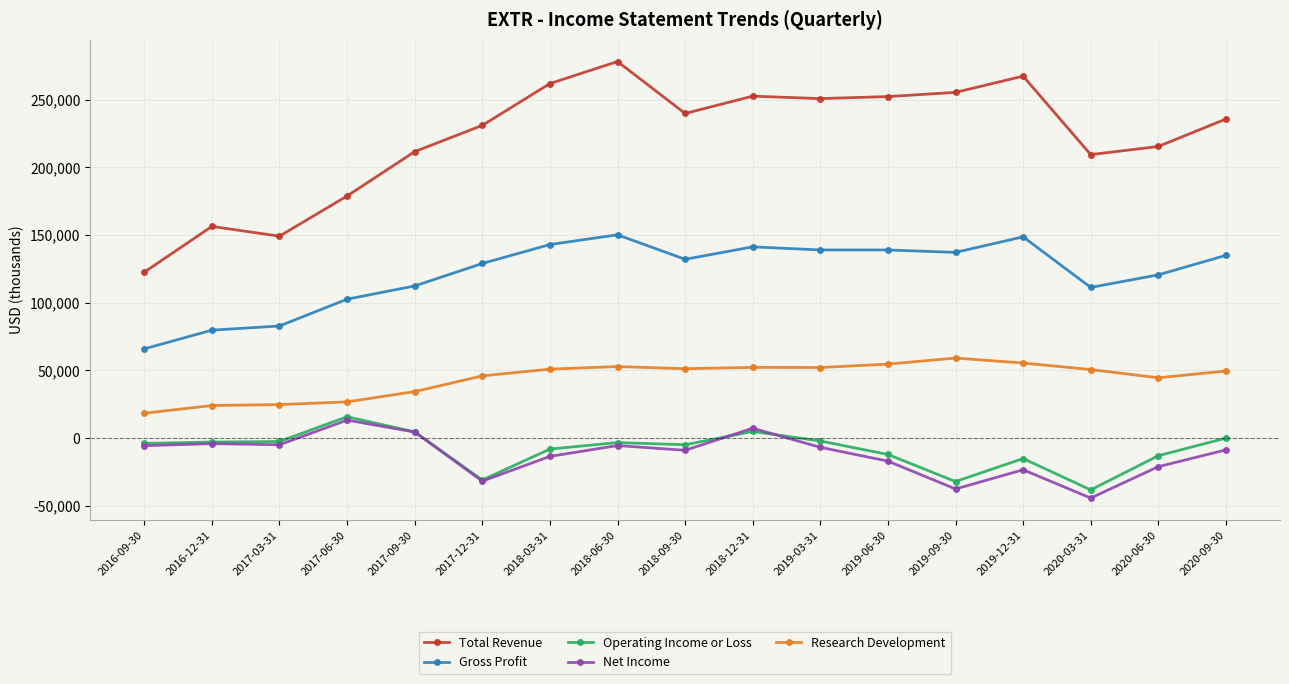

What is the label of the 10th point from the left?

2018-12-31